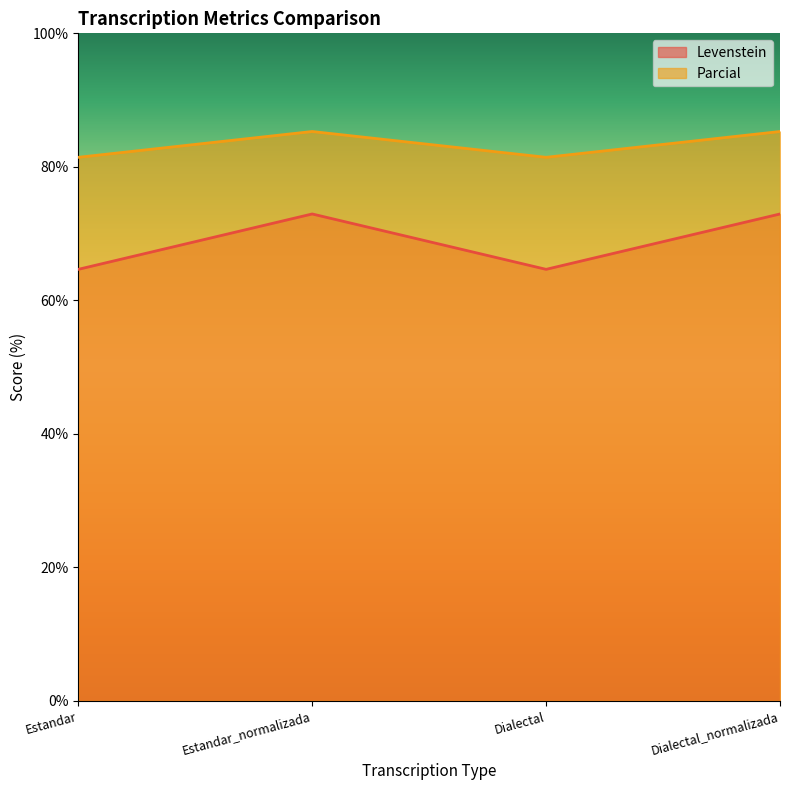

Is the value of Levenstein at Dialectal_normalizada greater than the value of Parcial at Estandar_normalizada?

No